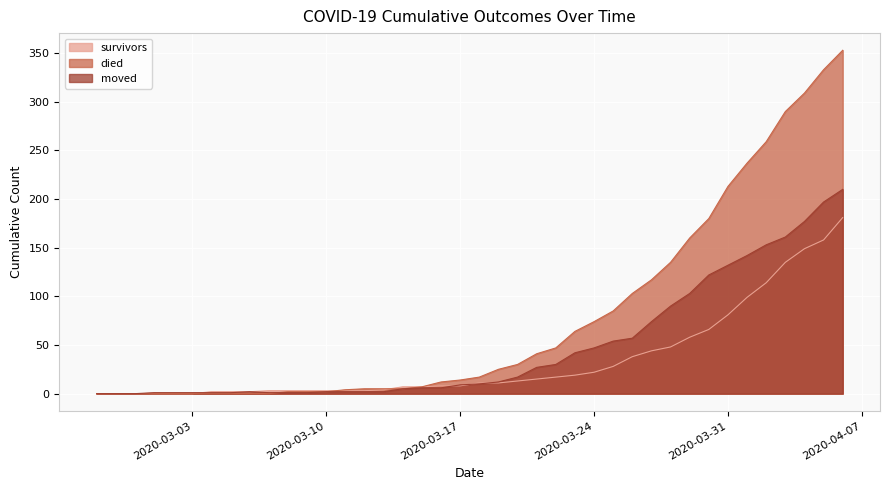

Rank the categories by survivors value from highest to lowest.

2020-04-06, 2020-04-05, 2020-04-04, 2020-04-03, 2020-04-02, 2020-04-01, 2020-03-31, 2020-03-30, 2020-03-29, 2020-03-28, 2020-03-27, 2020-03-26, 2020-03-25, 2020-03-24, 2020-03-23, 2020-03-22, 2020-03-21, 2020-03-20, 2020-03-18, 2020-03-19, 2020-03-16, 2020-03-17, 2020-03-14, 2020-03-15, 2020-03-13, 2020-03-07, 2020-03-08, 2020-03-09, 2020-03-10, 2020-03-11, 2020-03-12, 2020-03-04, 2020-03-05, 2020-03-06, 2020-02-27, 2020-02-28, 2020-02-29, 2020-03-01, 2020-03-02, 2020-03-03